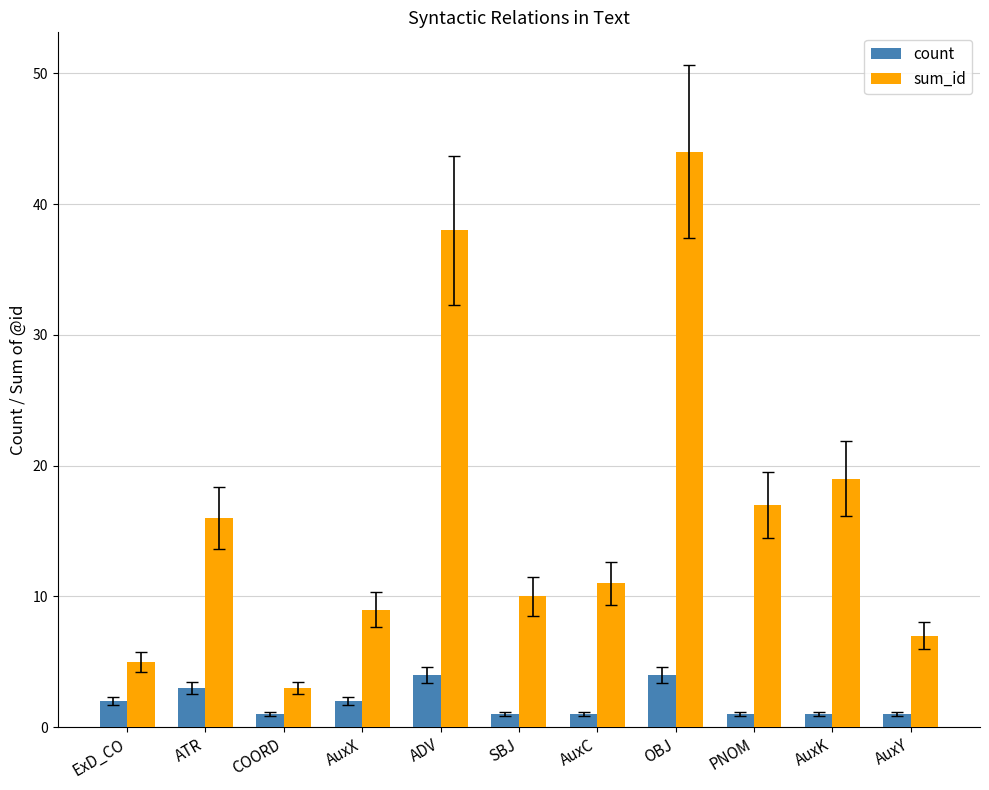

How many values in the sum_id series are below 11?

5